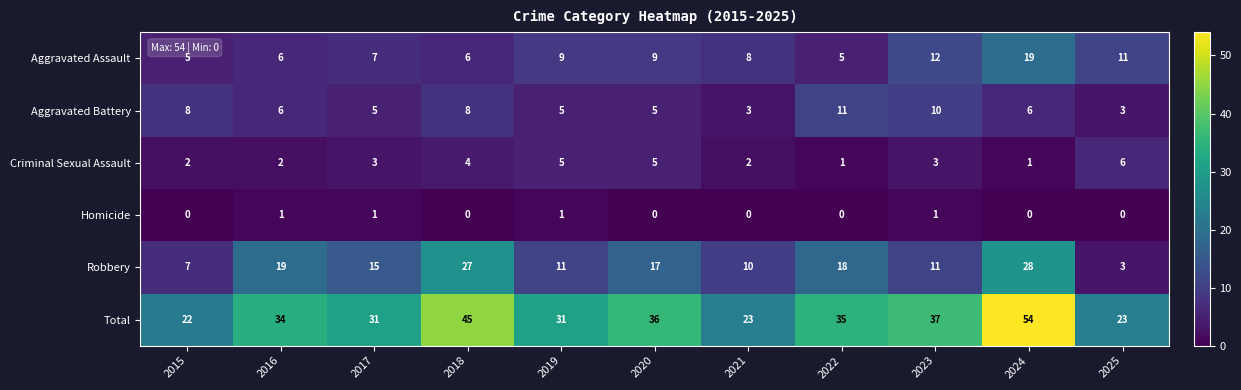

The value of Total at 2020 is 50. True or false?

False